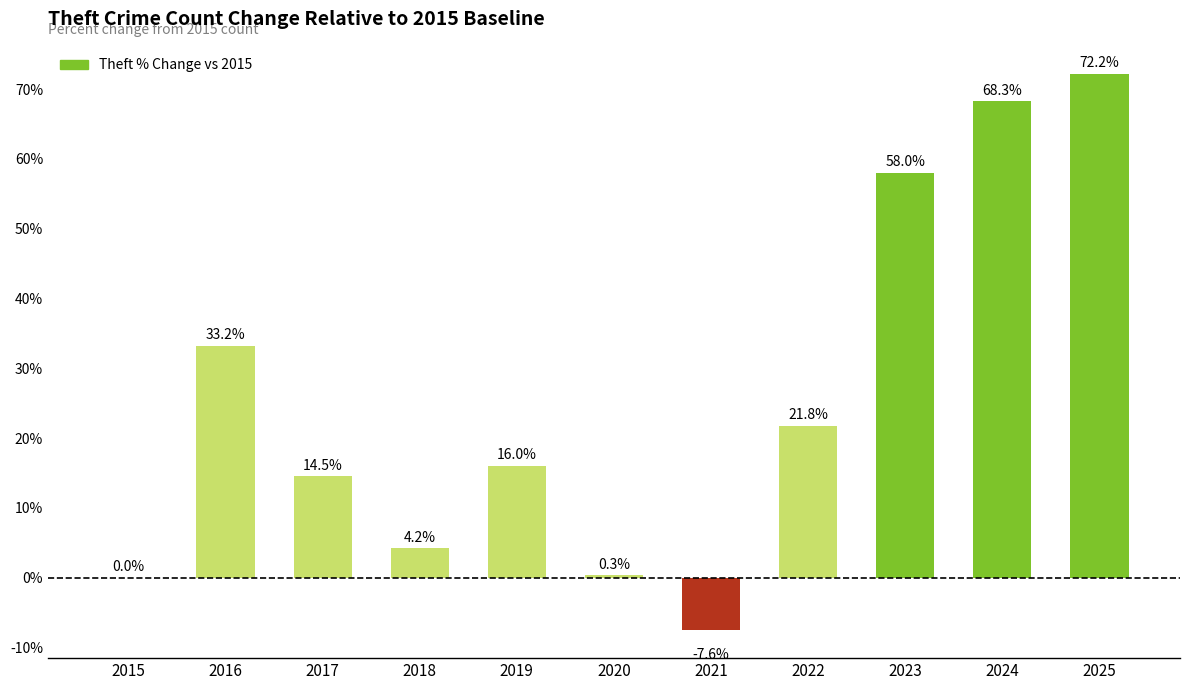

Approximately how many times larger is the value at 2023 compared to 2024?

0.8